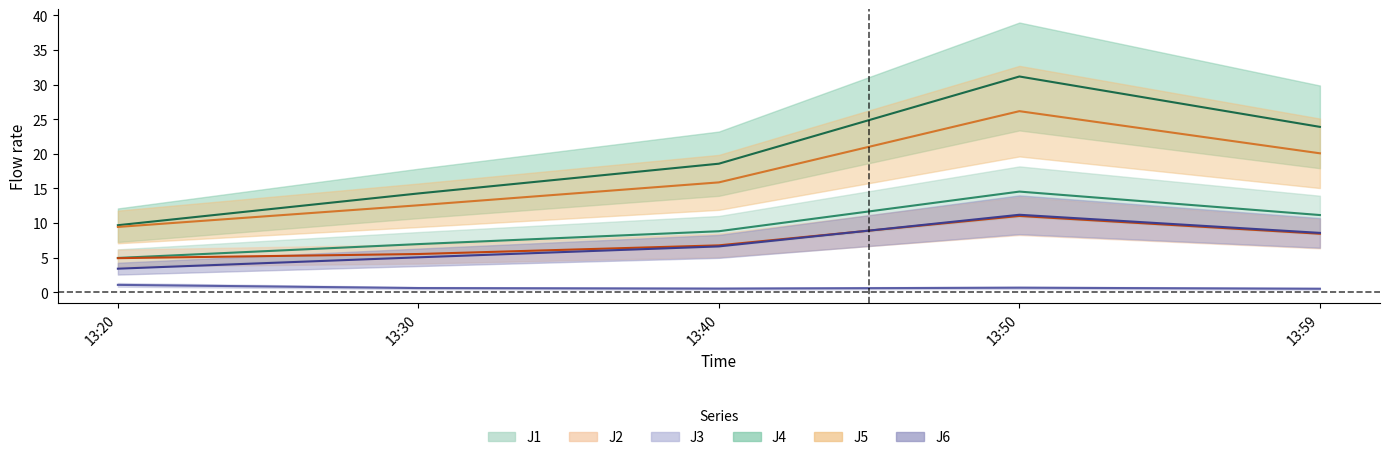

At which category is the sum across all series the highest?

13:50